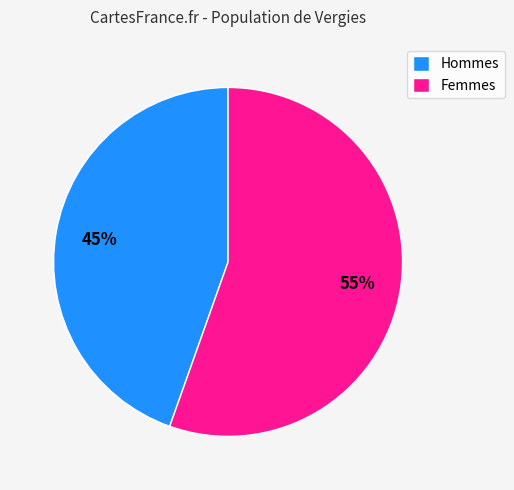

What percentage is the Hommes slice, to the nearest percent?

45%